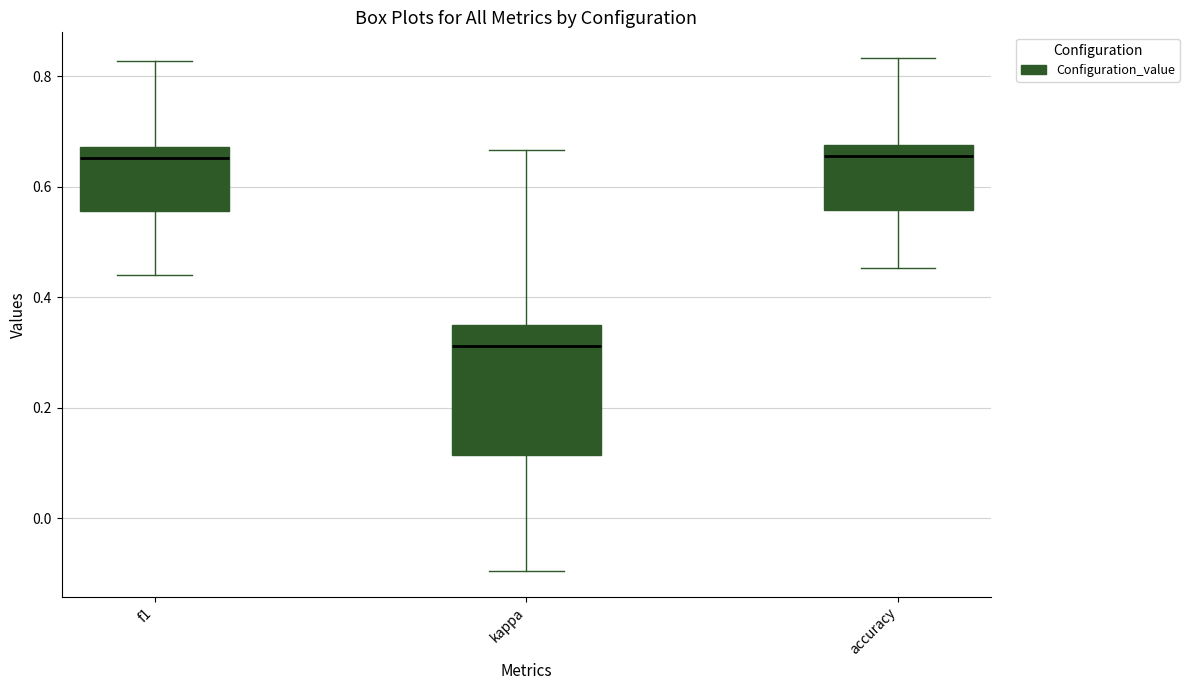

Where does the lower whisker of the box for accuracy end on the y-axis? The values are not printed on the chart, so give them approximately, as read against the axis.

0.46